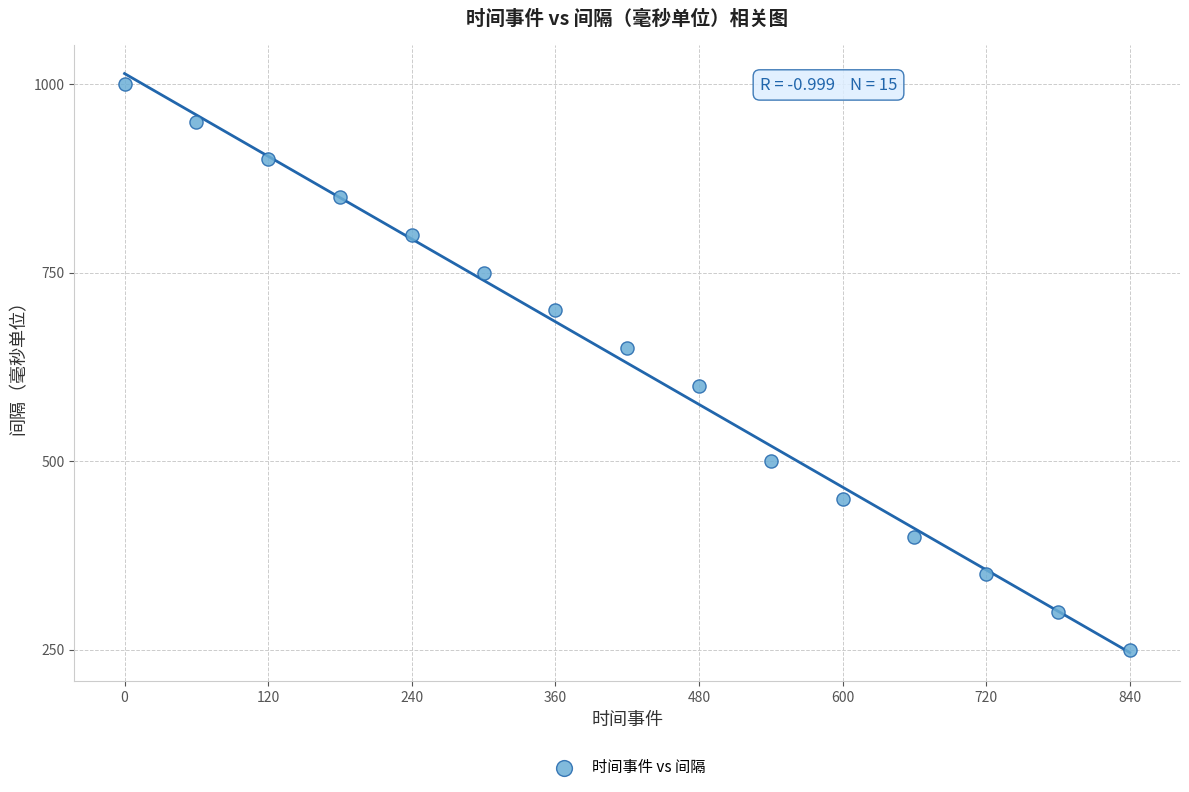

What is the range of X values (max minus min)?

840